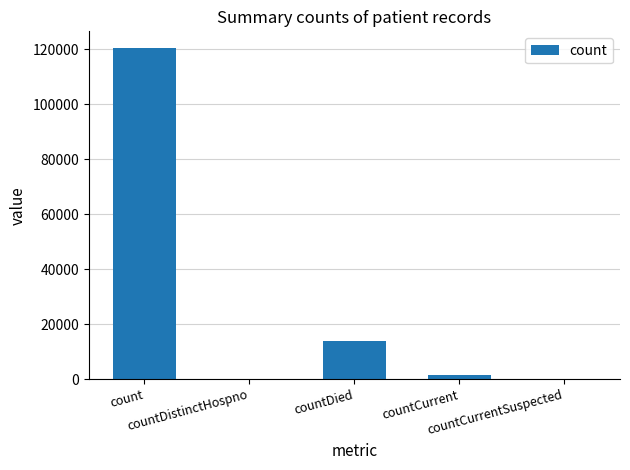

What is the maximum value shown in the chart?

120474